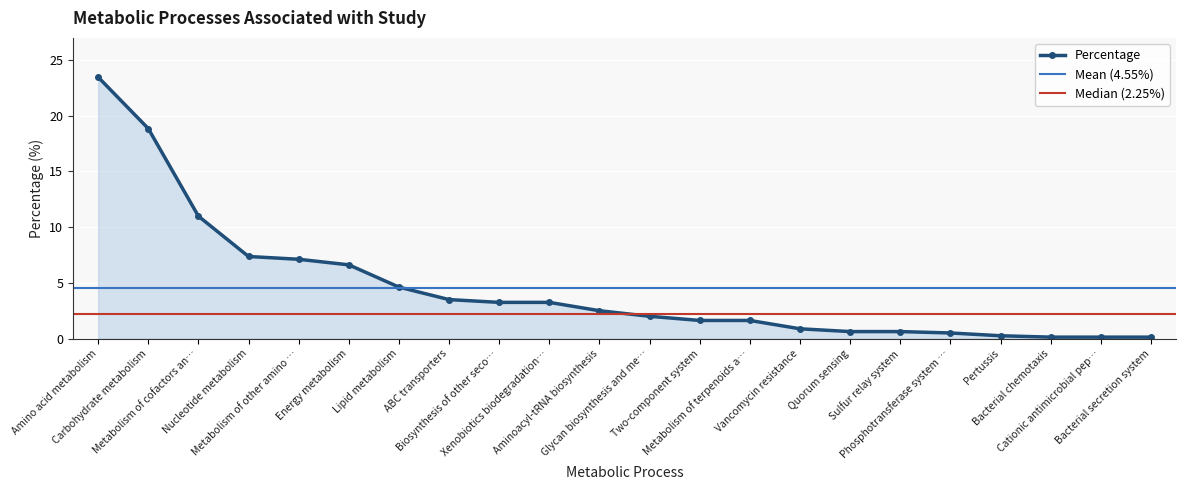

True or false: the data shows 0.5 at Aminoacyl-tRNA biosynthesis.

False